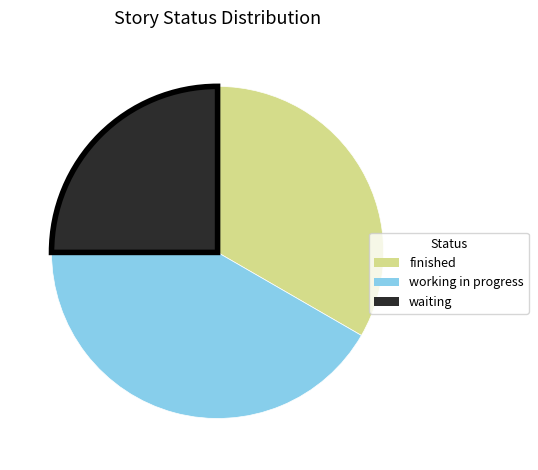

Does any single category account for the majority?

No